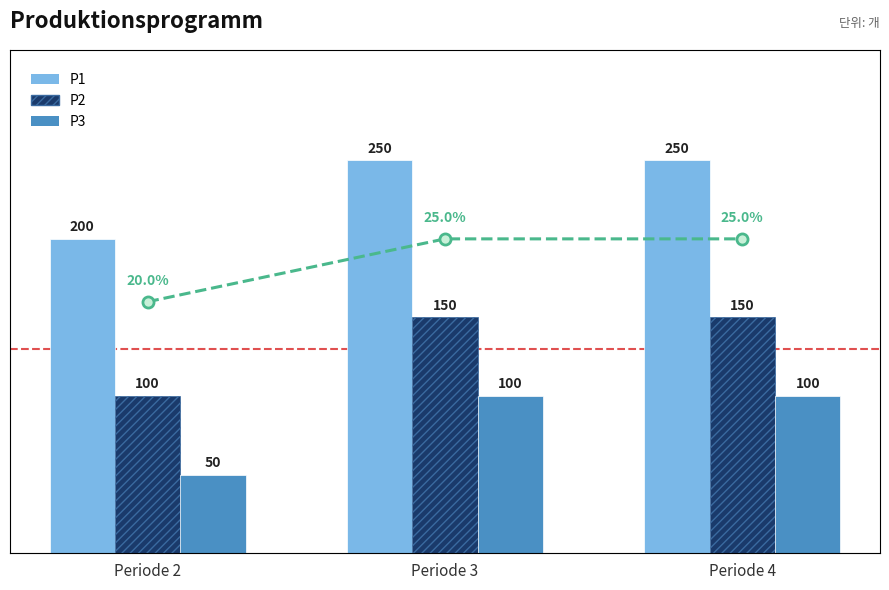

What is the greatest value displayed?

250